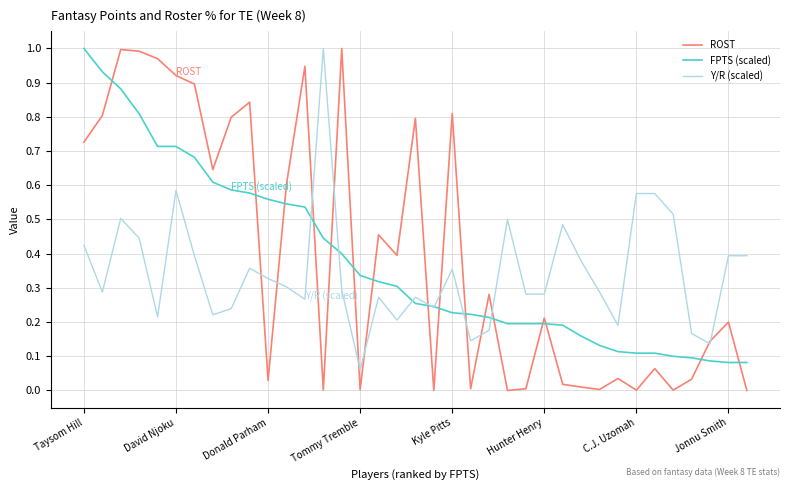

Which series has the widest spread of values?

ROST